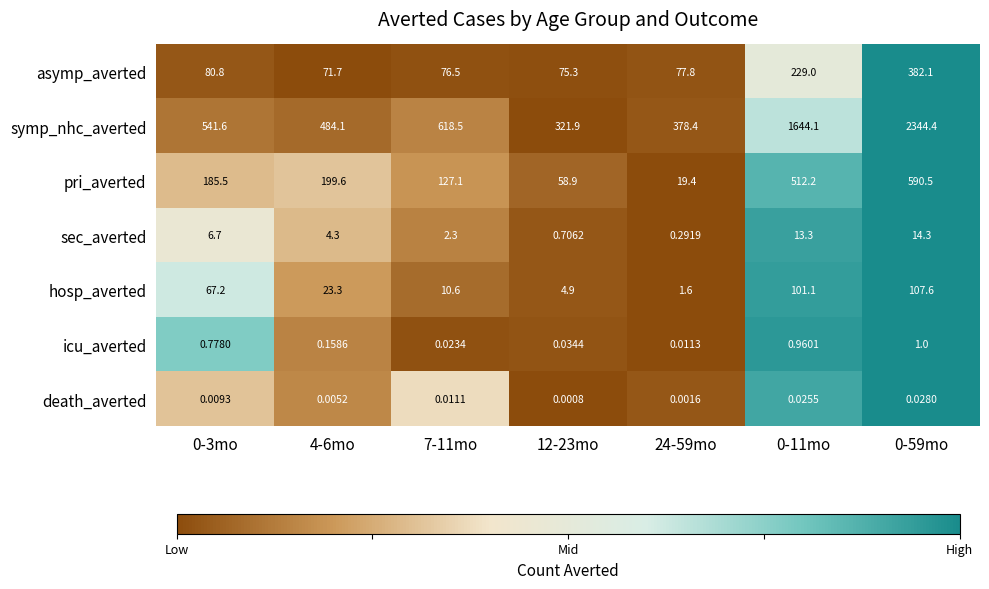

Rank the series by their maximum value, from lowest to highest.

death_averted, icu_averted, sec_averted, hosp_averted, asymp_averted, pri_averted, symp_nhc_averted